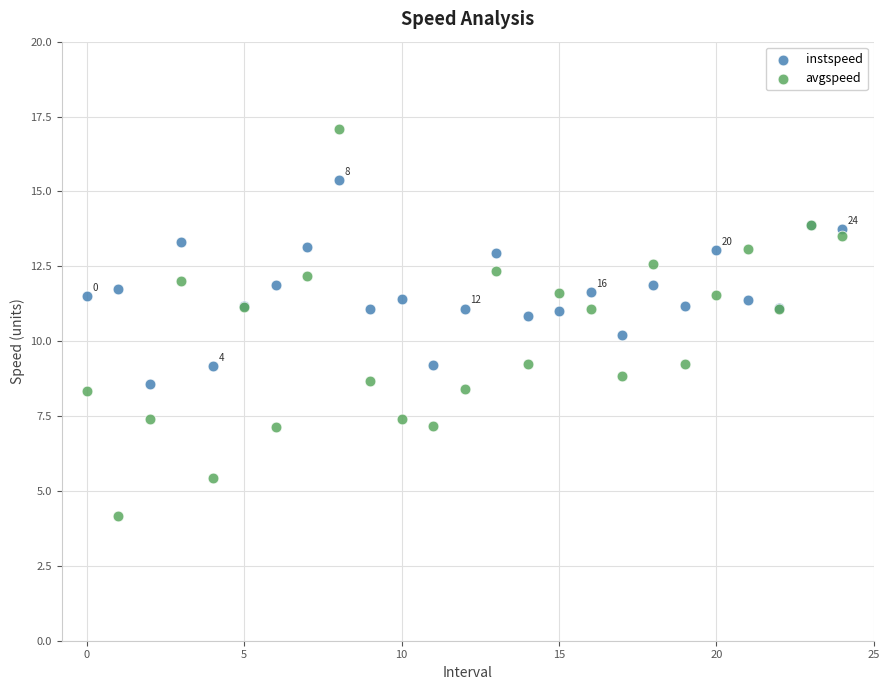

What are all the series names shown in the legend?

instspeed, avgspeed